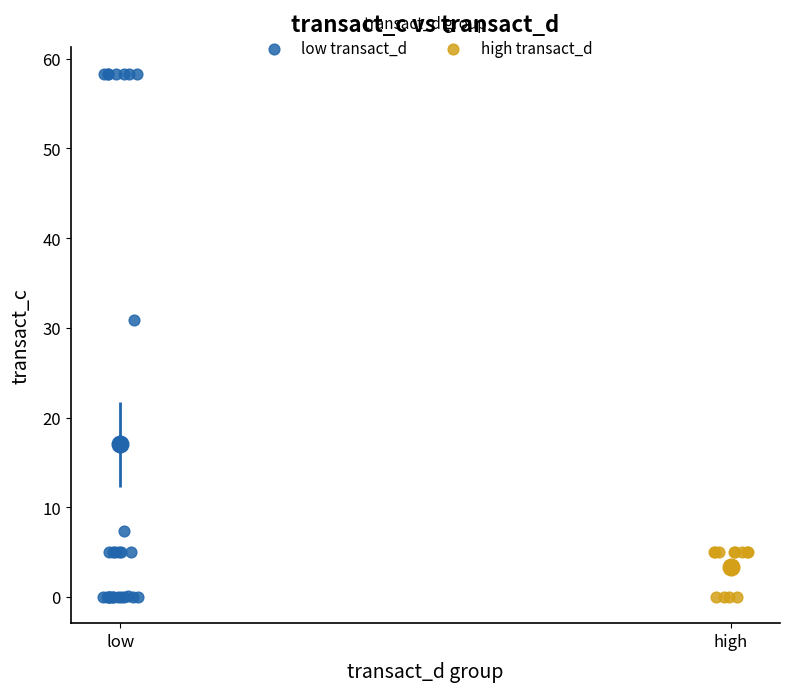

What are all the series names shown in the legend?

low transact_d, high transact_d